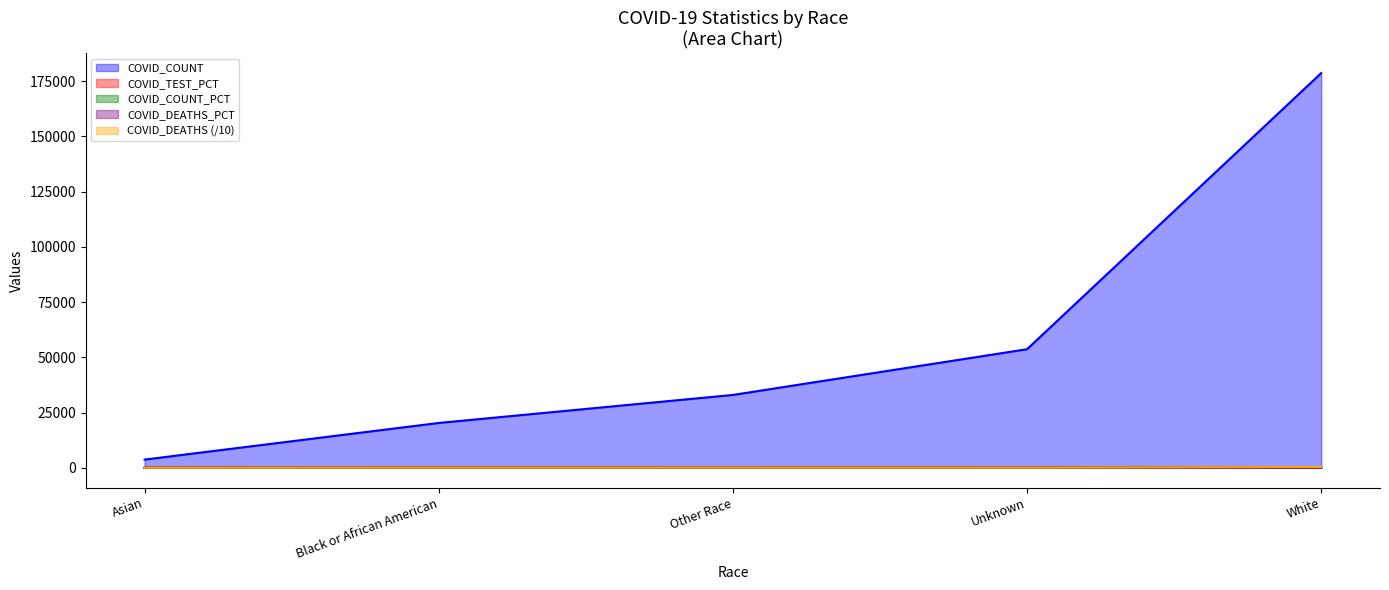

Count the number of data series in this chart.

5